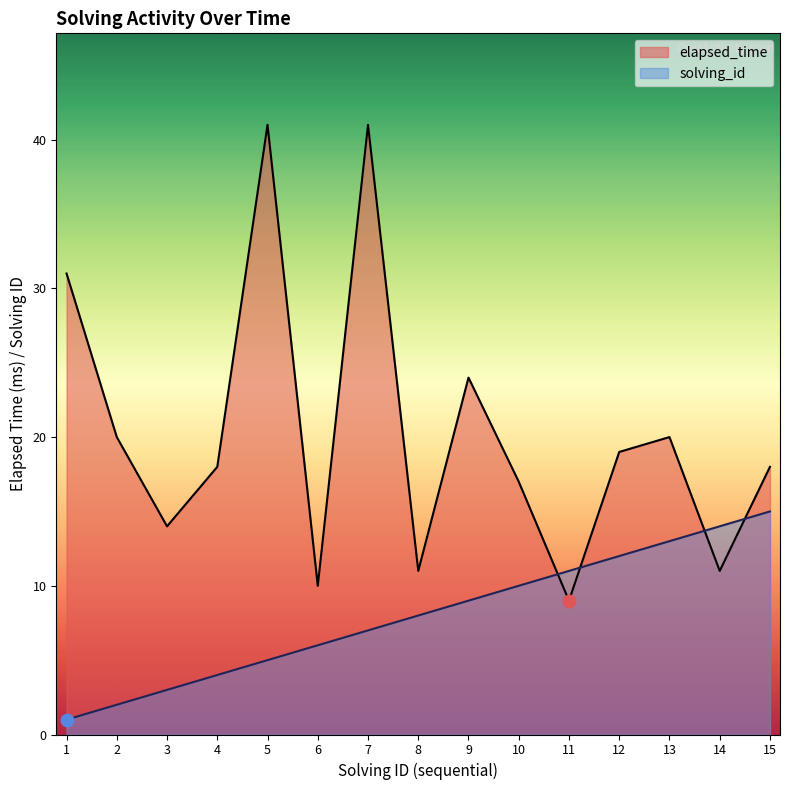

What are all the series names shown in the legend?

elapsed_time, solving_id